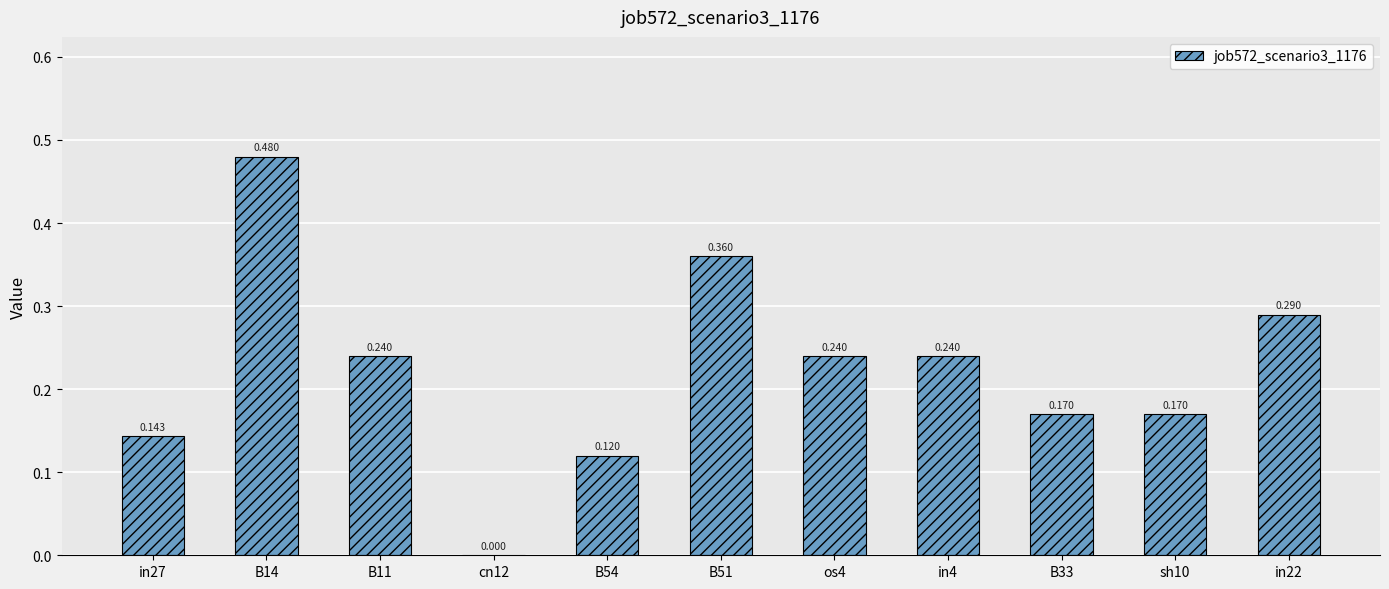

Count the number of data series in this chart.

1